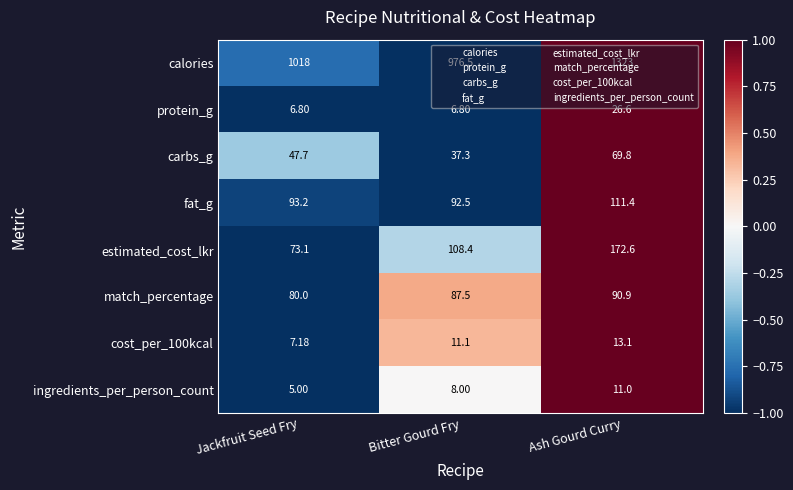

Which series has the largest total across all categories?

calories